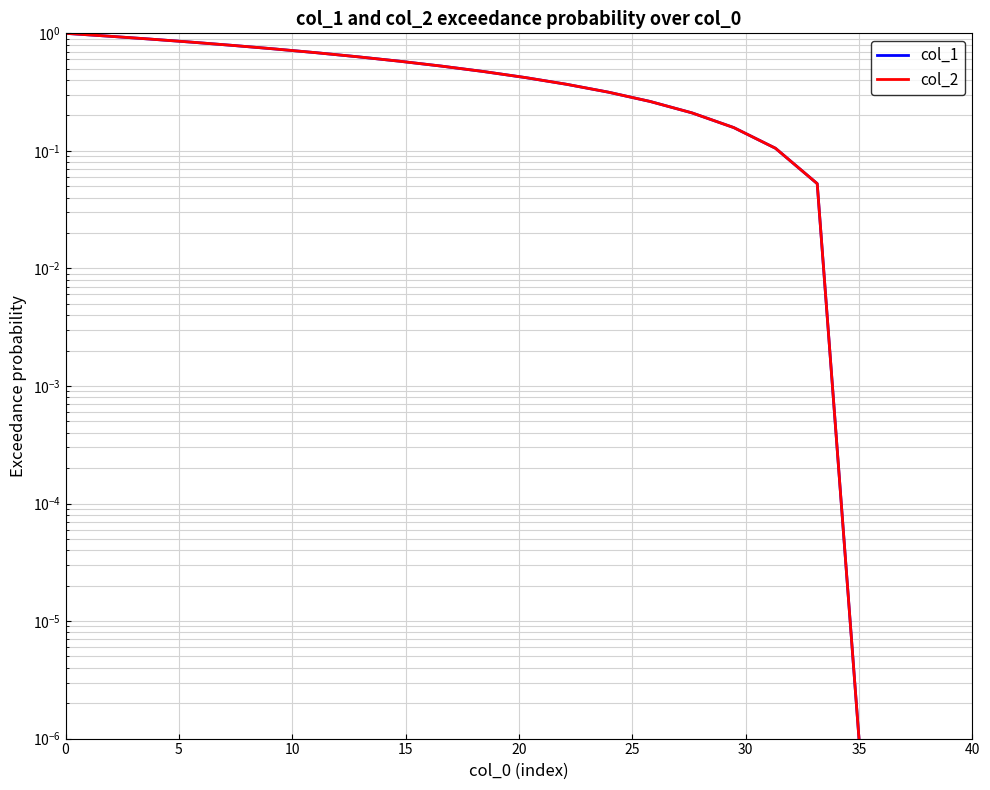

True or false: col_1 and col_2 intersect in this chart.

False